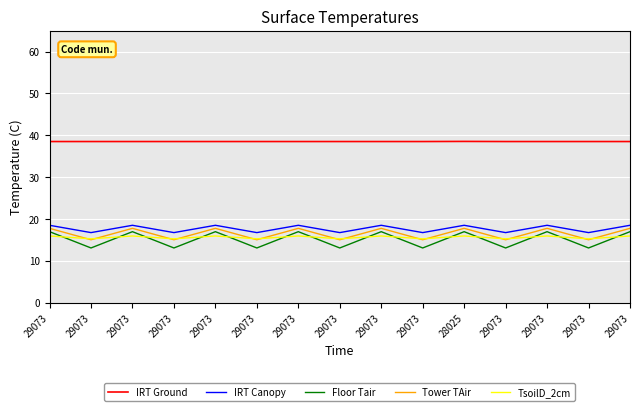

Is this an area chart (filled region under the line)?

No